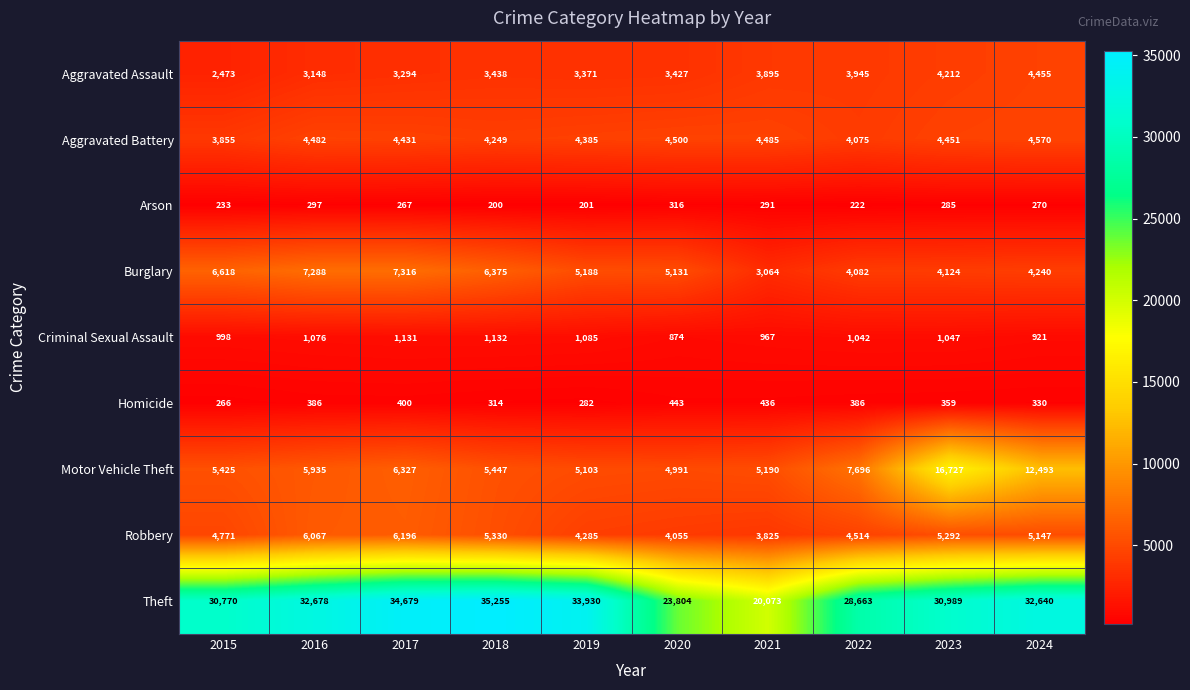

What is the difference between the Aggravated Assault values at 2021 and 2018?

457